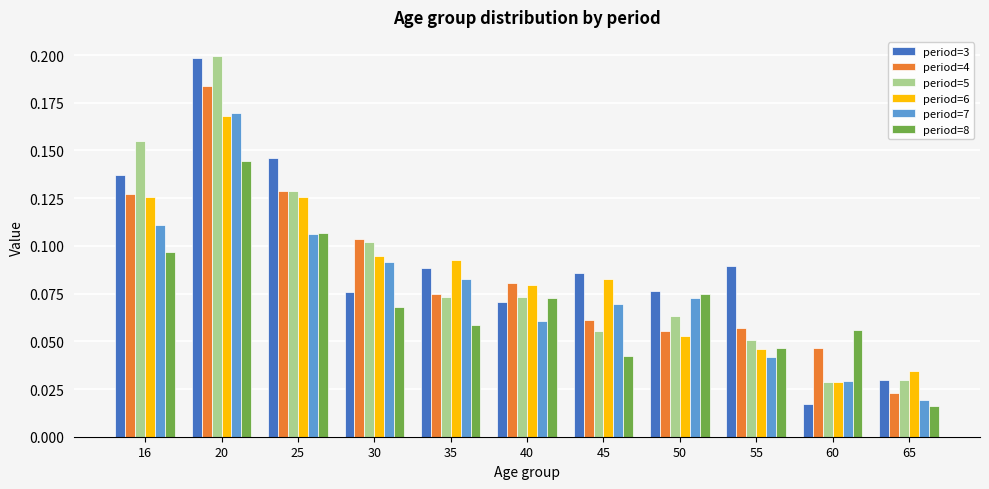

Which series has the largest range (max minus min)?

period=3